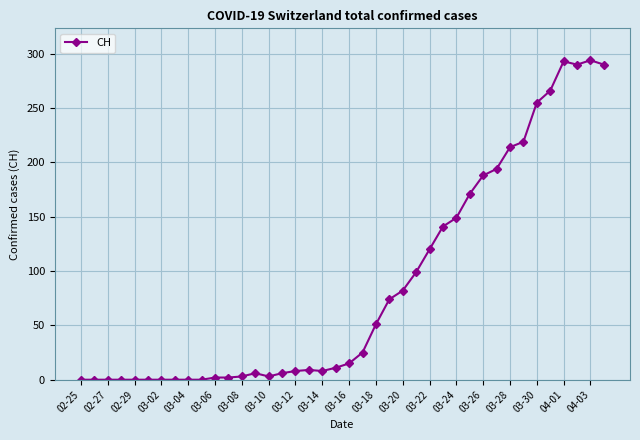

What is the average value?

87